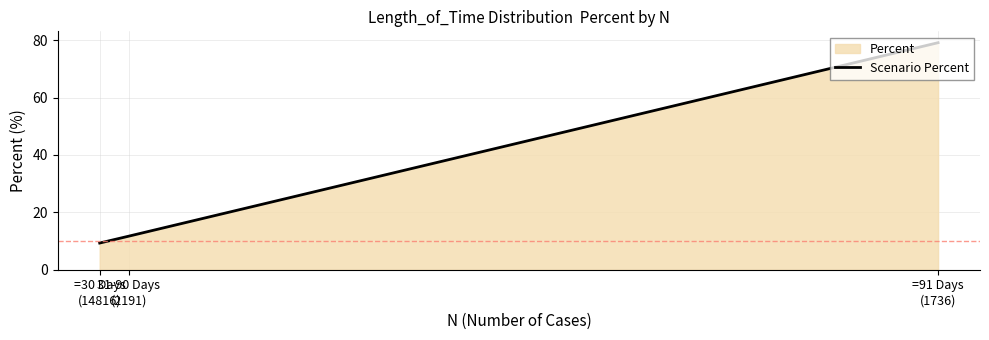

How many lines are shown in the chart?

1